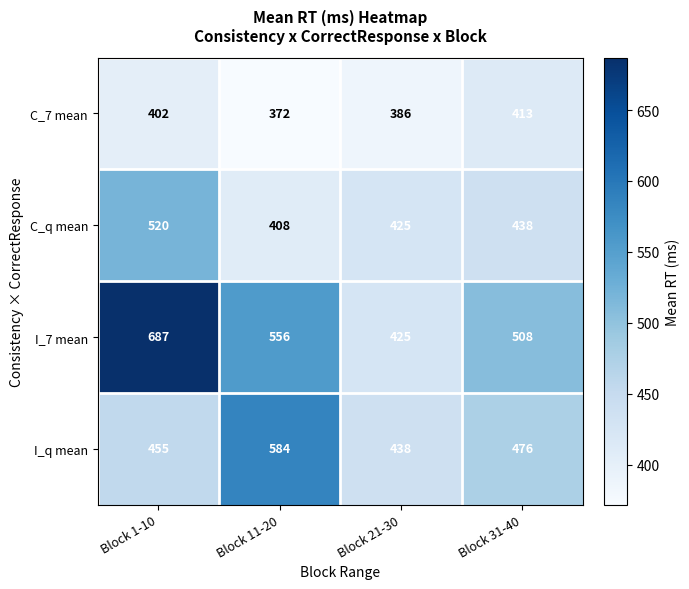

Reading right to left, transcribe all the data shown in this chart.

C_7 mean: Block 31-40=413	Block 21-30=386	Block 11-20=372	Block 1-10=402
C_q mean: Block 31-40=438	Block 21-30=425	Block 11-20=408	Block 1-10=520
I_7 mean: Block 31-40=508	Block 21-30=425	Block 11-20=556	Block 1-10=687
I_q mean: Block 31-40=476	Block 21-30=438	Block 11-20=584	Block 1-10=455